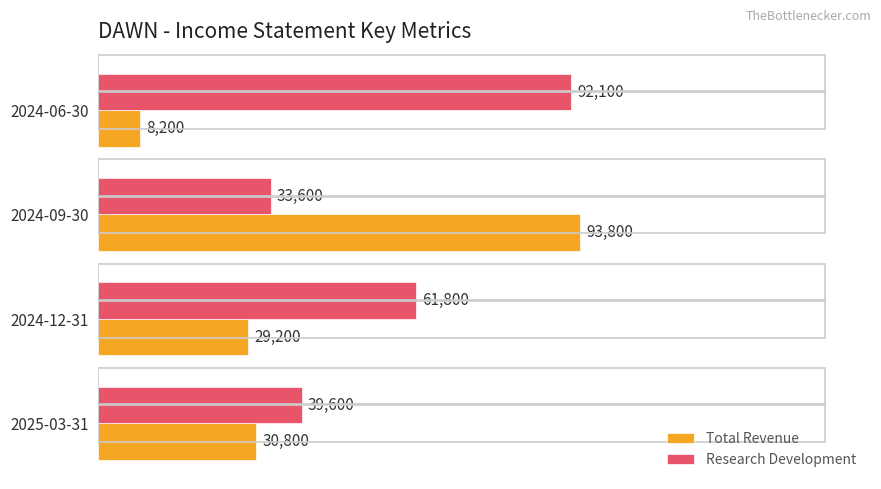

How many series are shown in this chart?

2